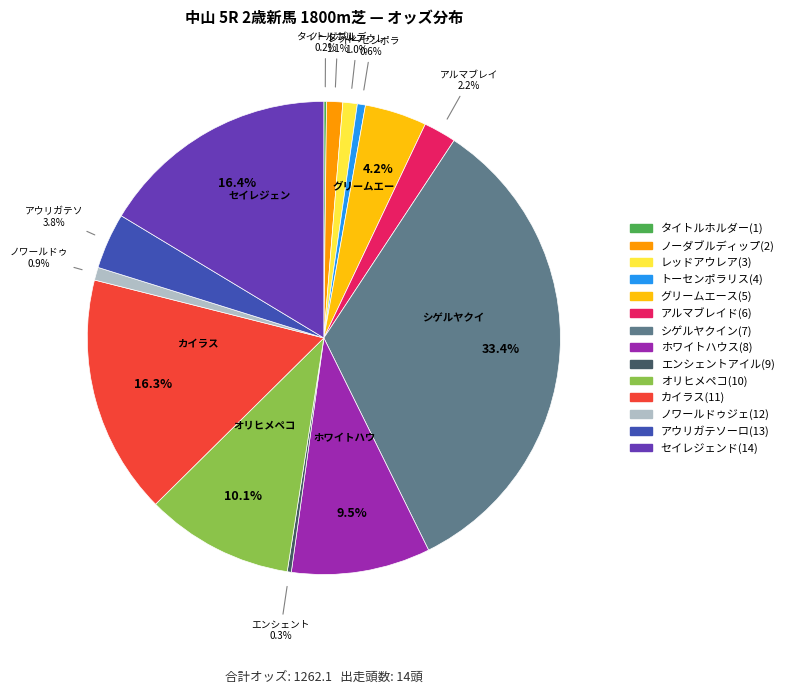

To the nearest percent, what percentage of the pie is アルマブレイド(6)?

2%